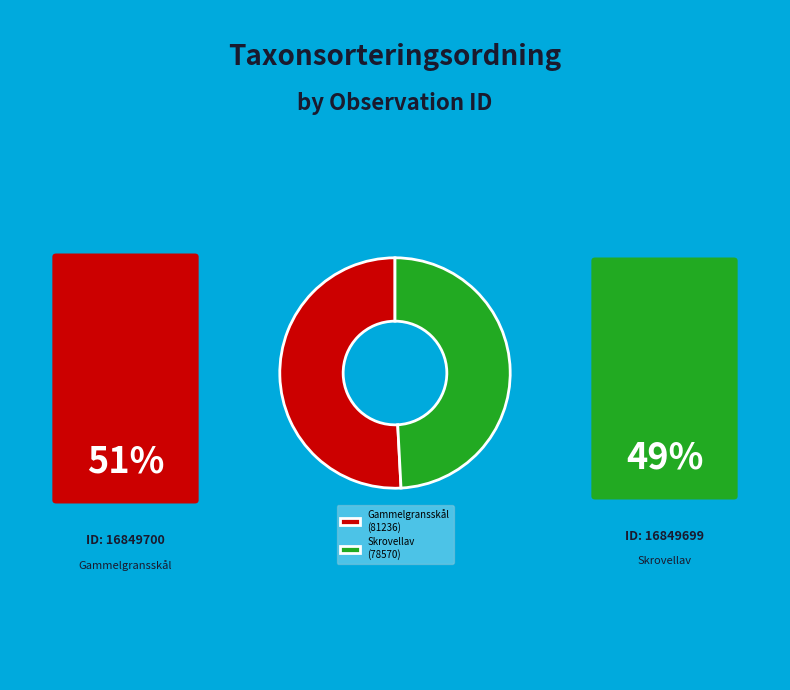

How many segments does this pie chart have?

2